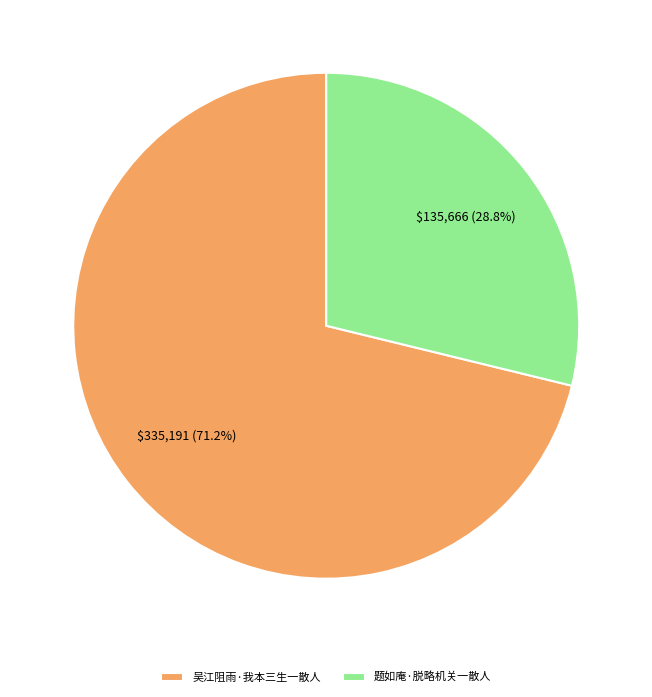

Is there a majority slice in this chart?

Yes